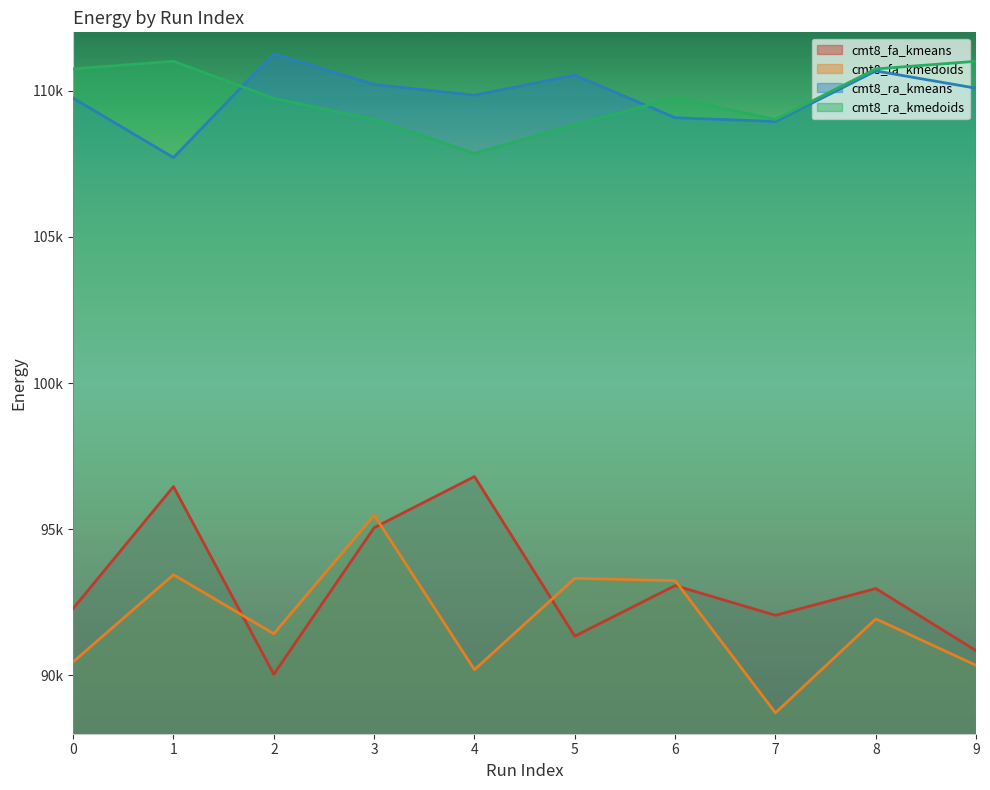

What are all the series names shown in the legend?

cmt8_fa_kmeans, cmt8_fa_kmedoids, cmt8_ra_kmeans, cmt8_ra_kmedoids